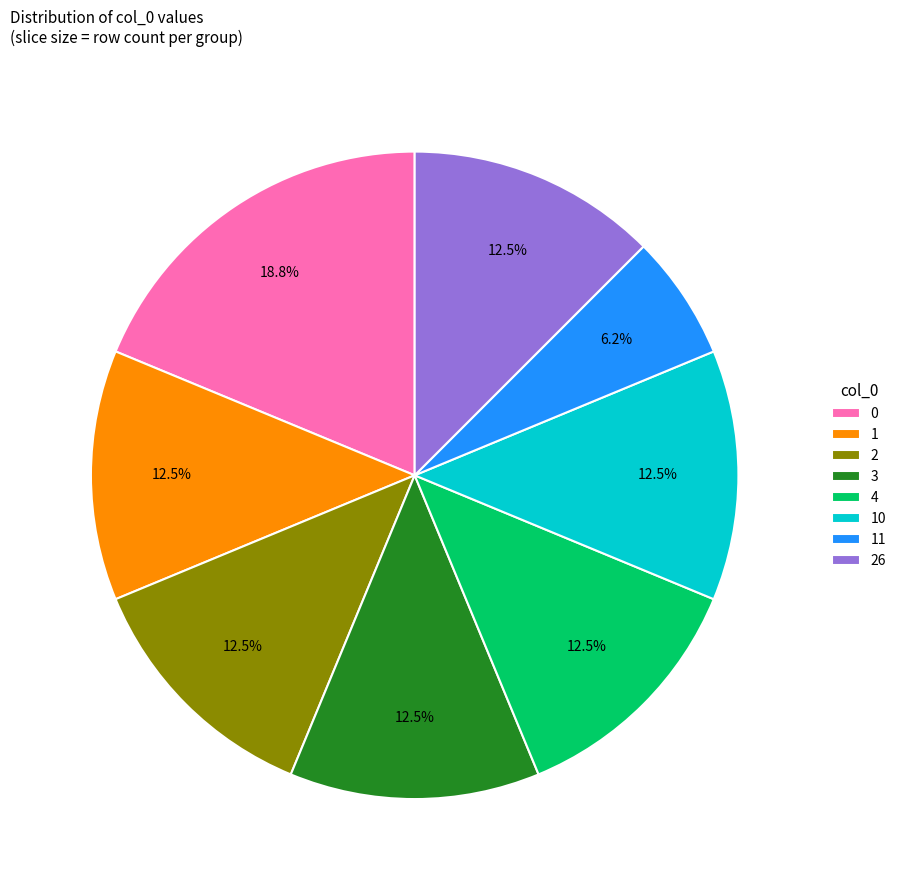

Is there a majority slice in this chart?

No